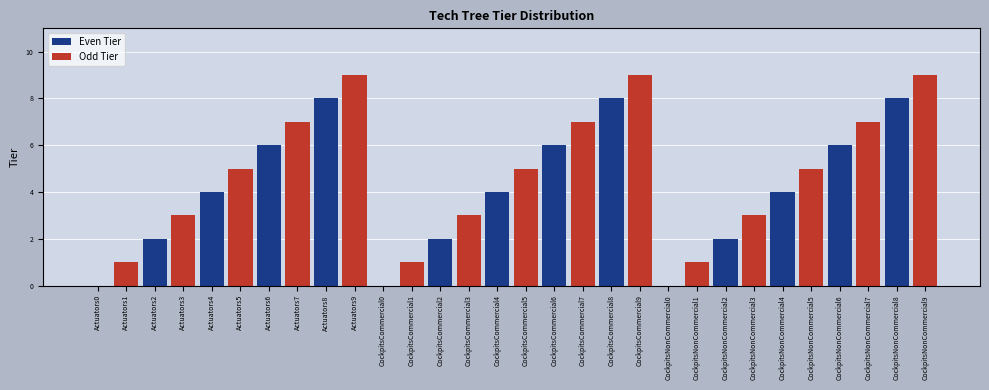

How many values are below 5?

15